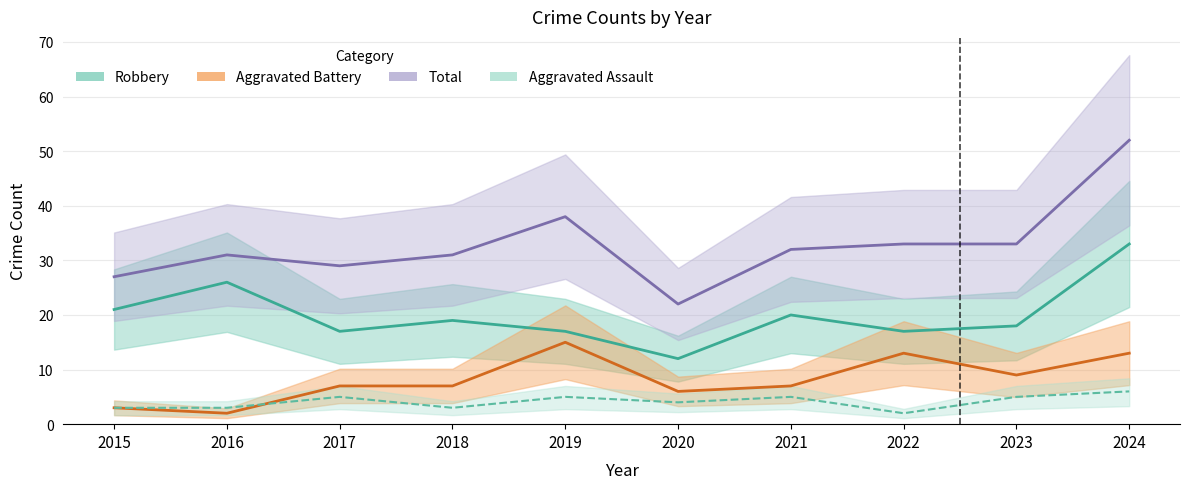

List the labels in order of Aggravated Assault value, largest first.

2024, 2017, 2019, 2021, 2023, 2020, 2015, 2016, 2018, 2022